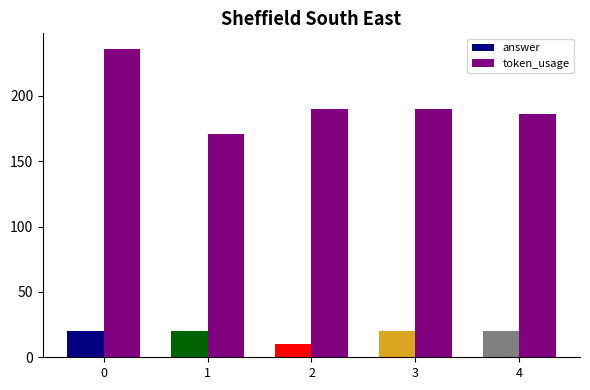

What is the average value of the token_usage series?

195